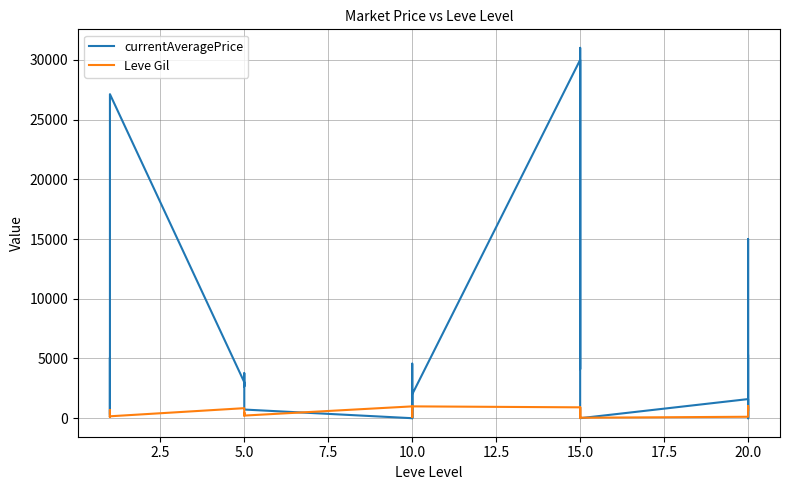

The Leve Gil series shows 910.0 at 15.0. True or false?

True